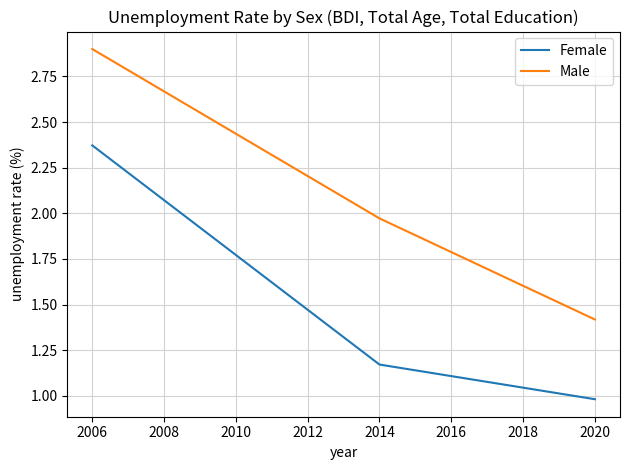

The value of Female at 2020 is 1.3. True or false?

False